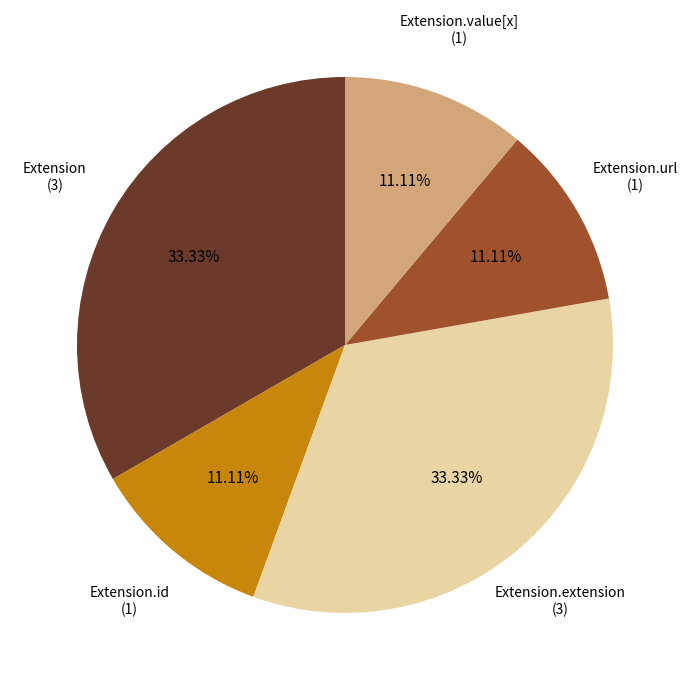

Does any single category account for the majority?

No